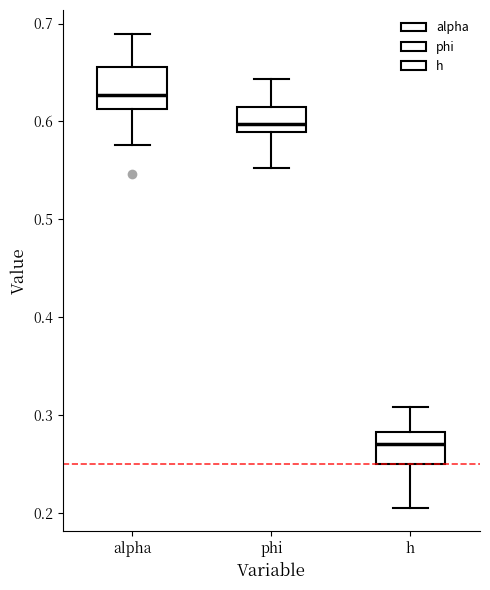

Where is the upper edge of the box for alpha on the y-axis? The values are not printed on the chart, so give them approximately, as read against the axis.

0.66